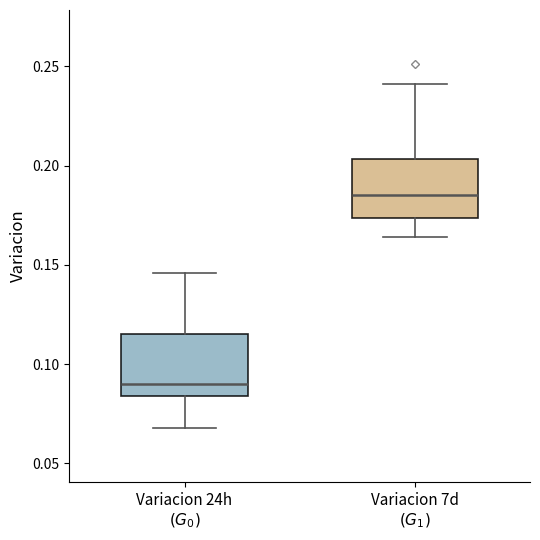

Which box's median line is the highest?

Variacion 7d $(G_1)$